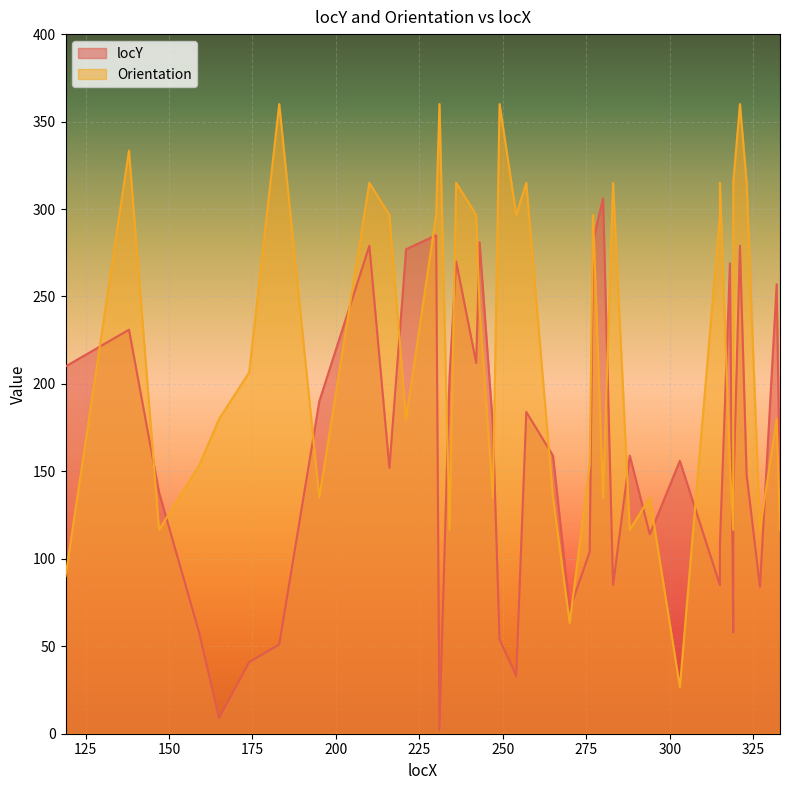

At which label does the data first exceed 156?

119